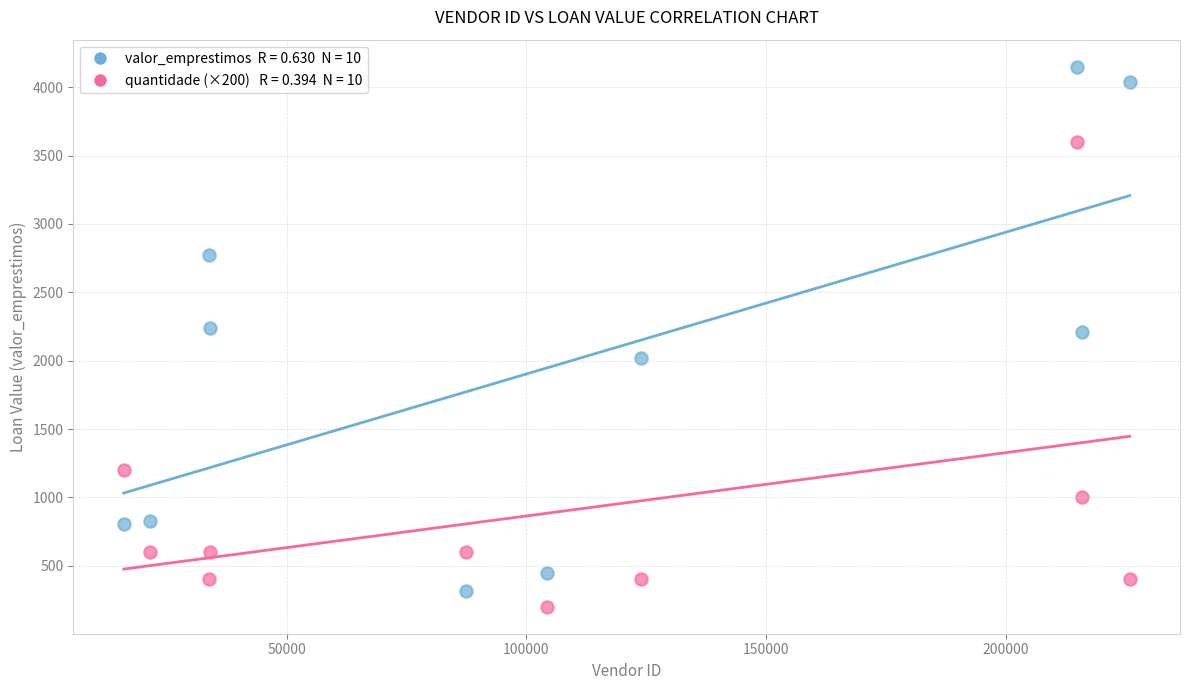

Across all data points, what is the range of Y values (max minus min)?

3951.0